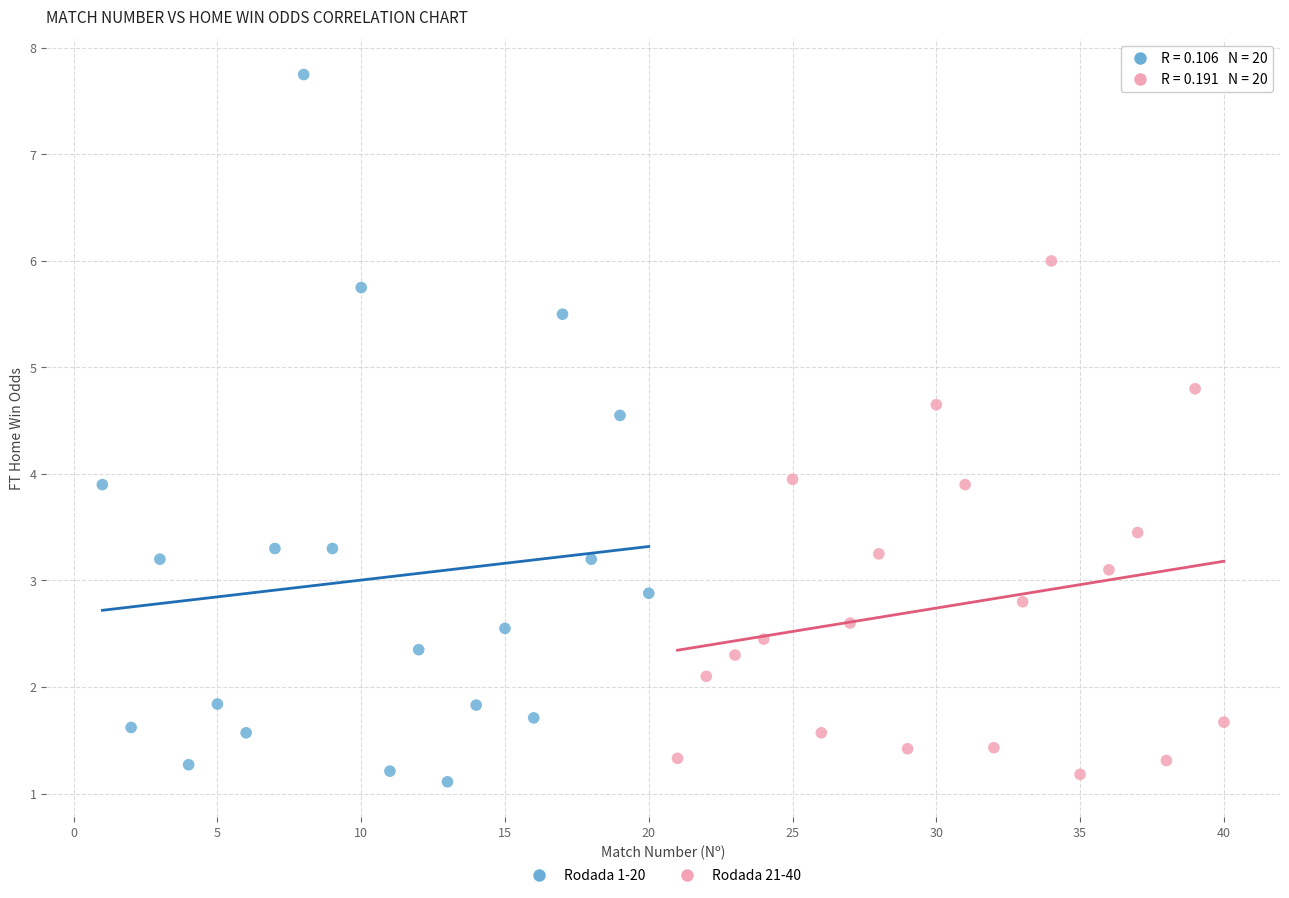

Which series has the widest spread of Y values?

Rodada 1-20